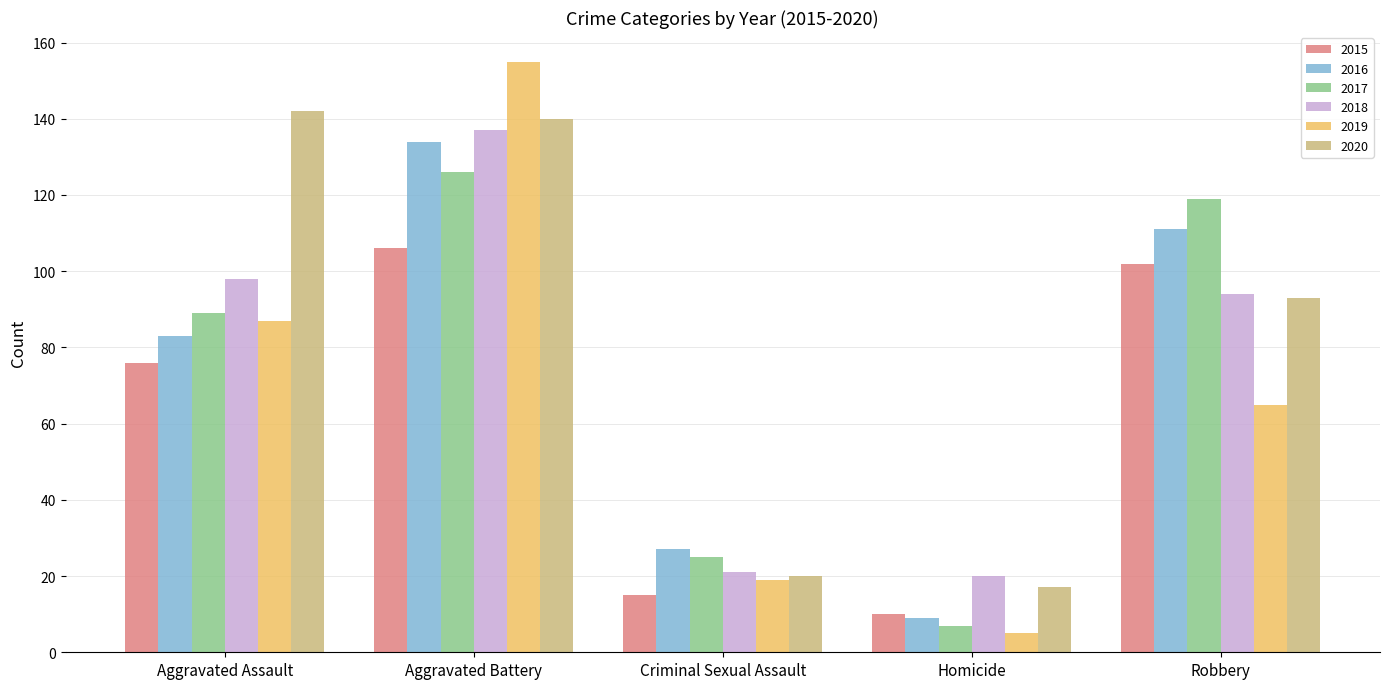

The value of 2020 at Aggravated Assault is 42. True or false?

False